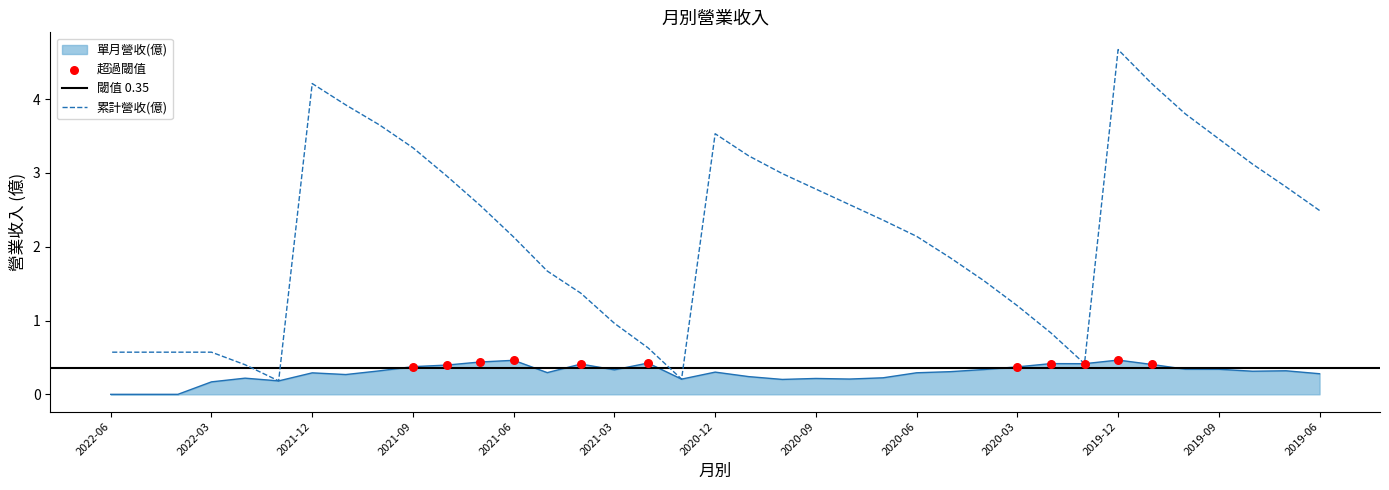

Which series reaches the minimum Y coordinate?

單月營收(億)